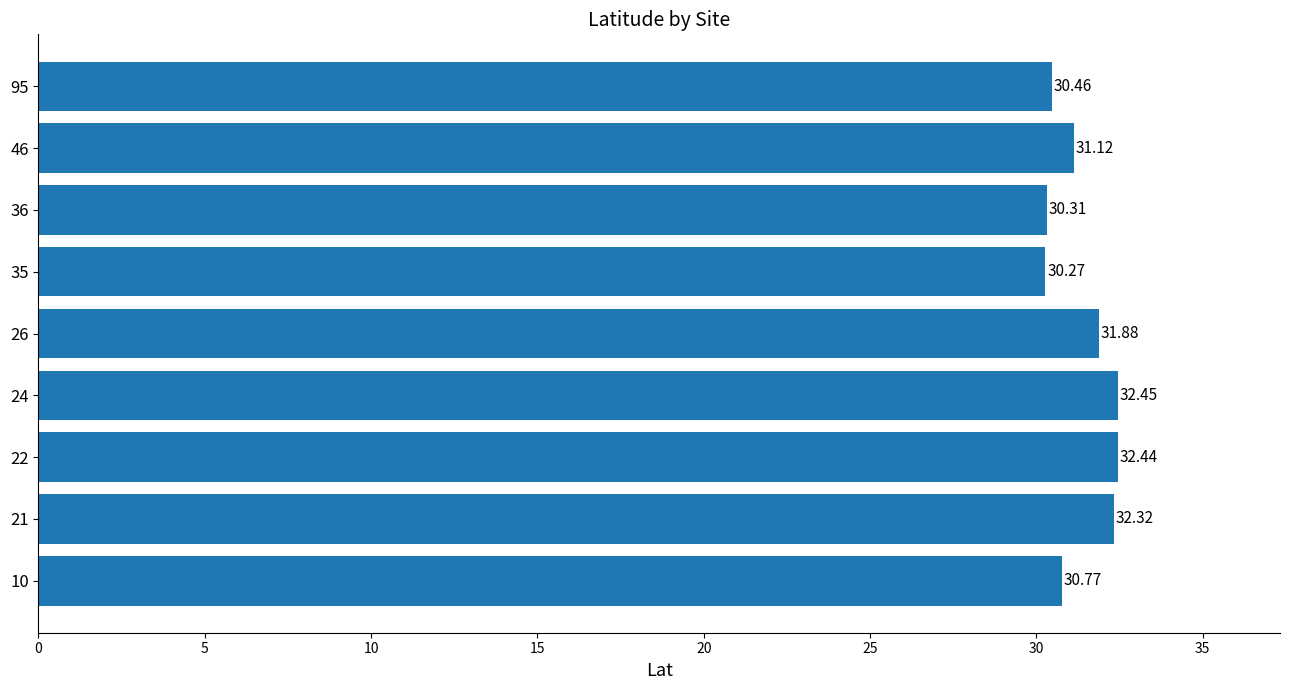

Does the chart contain stacked bars?

No